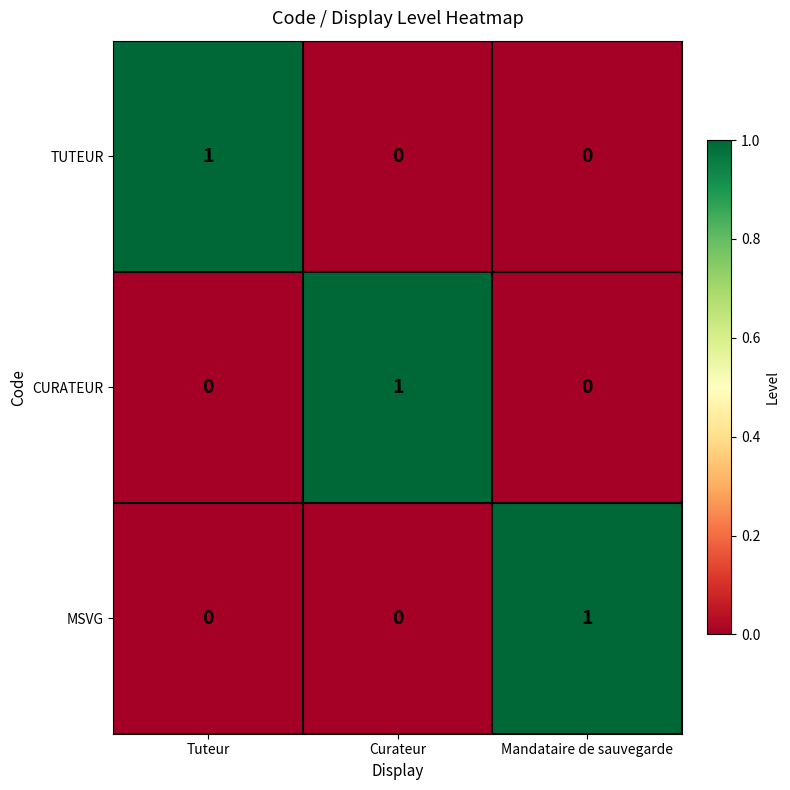

What is the total value across all series at Curateur?

1